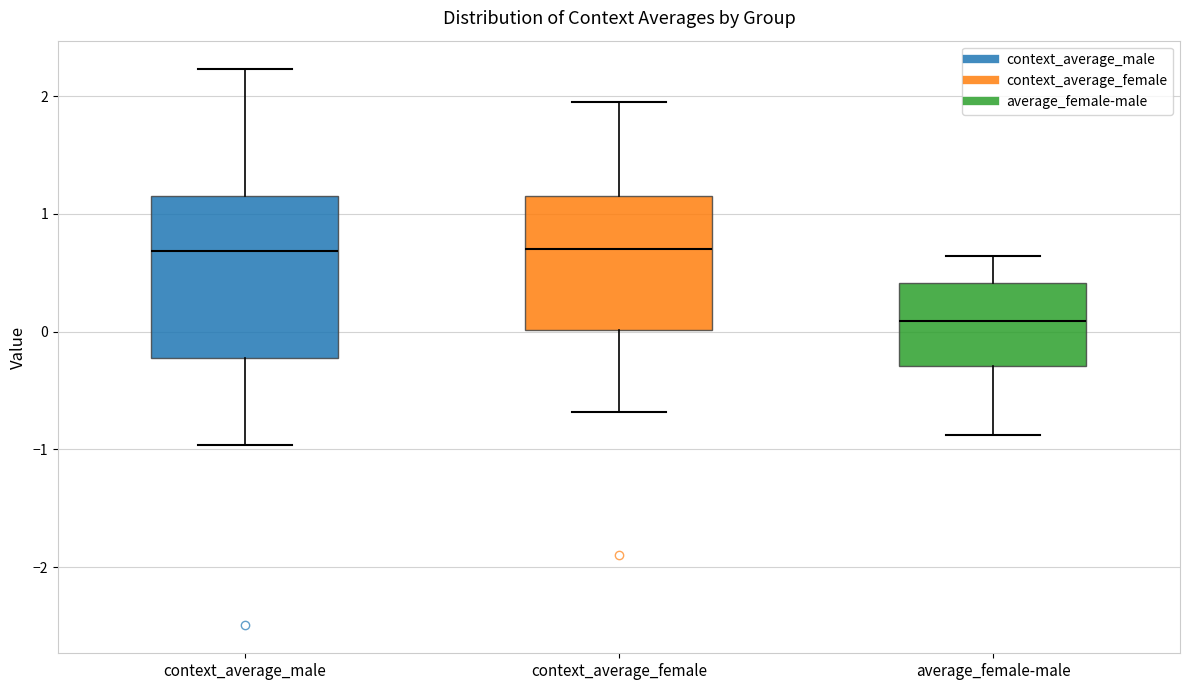

Which box is the tallest, from its lower edge to its upper edge?

context_average_male